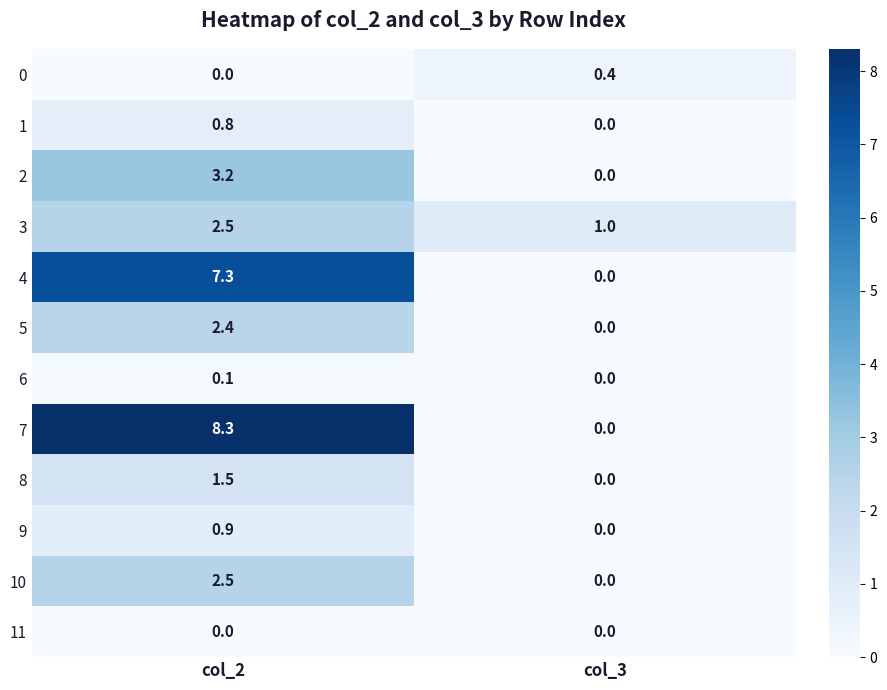

Which series has the largest total across all categories?

7